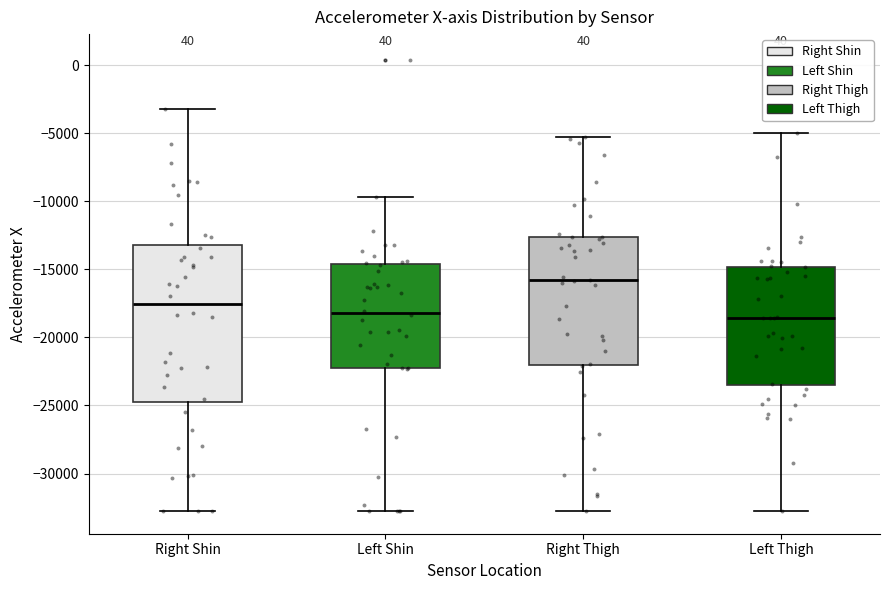

Which box is the tallest, from its lower edge to its upper edge?

Right Shin